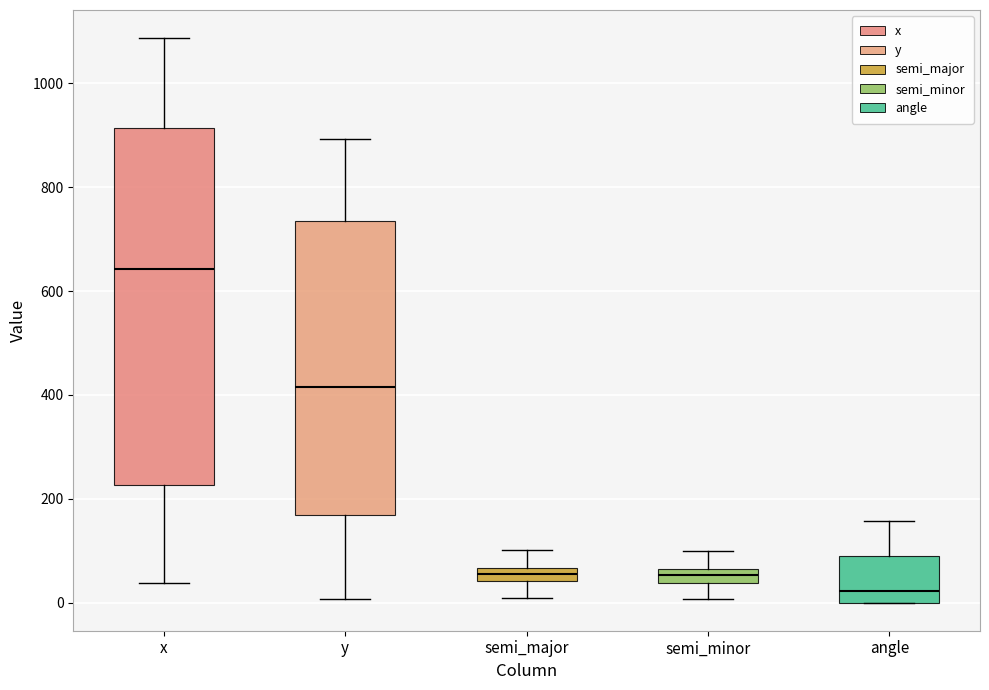

Which box's median line is the highest?

x